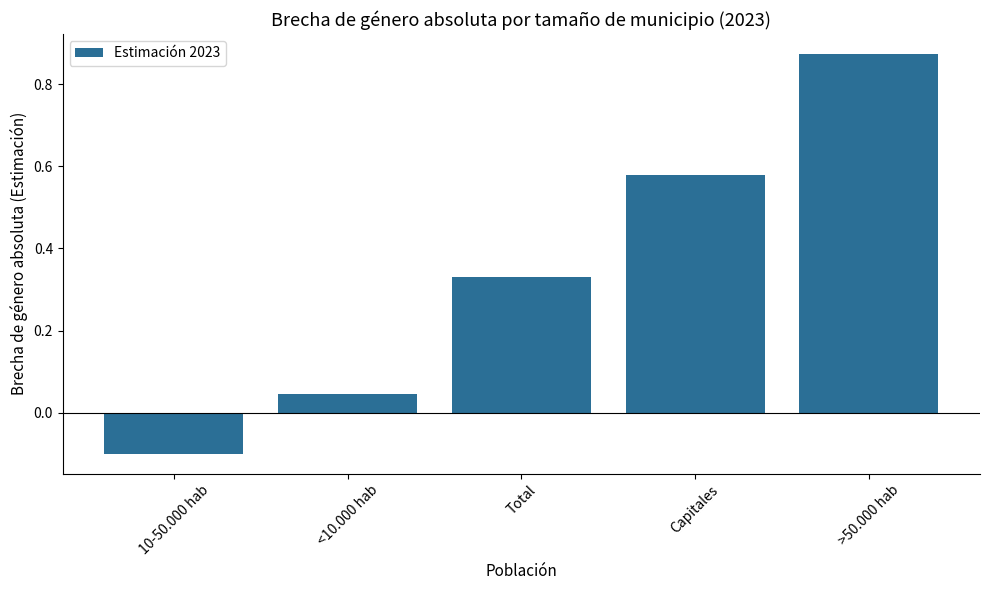

Does the chart contain any negative values?

Yes